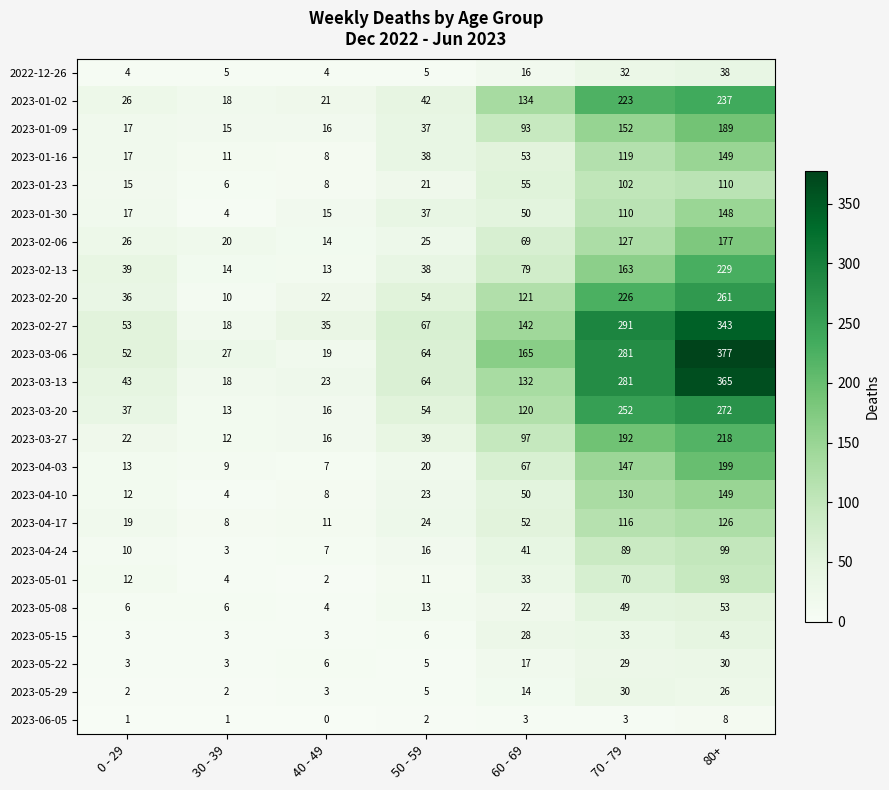

Between 30 - 39 and 70 - 79, which series saw the biggest shift?

2023-02-27